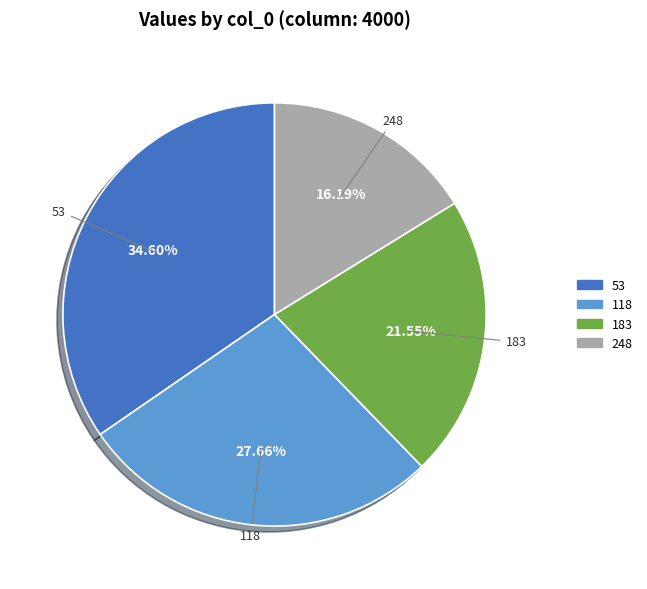

To the nearest percent, what percentage of the pie is 248?

16%